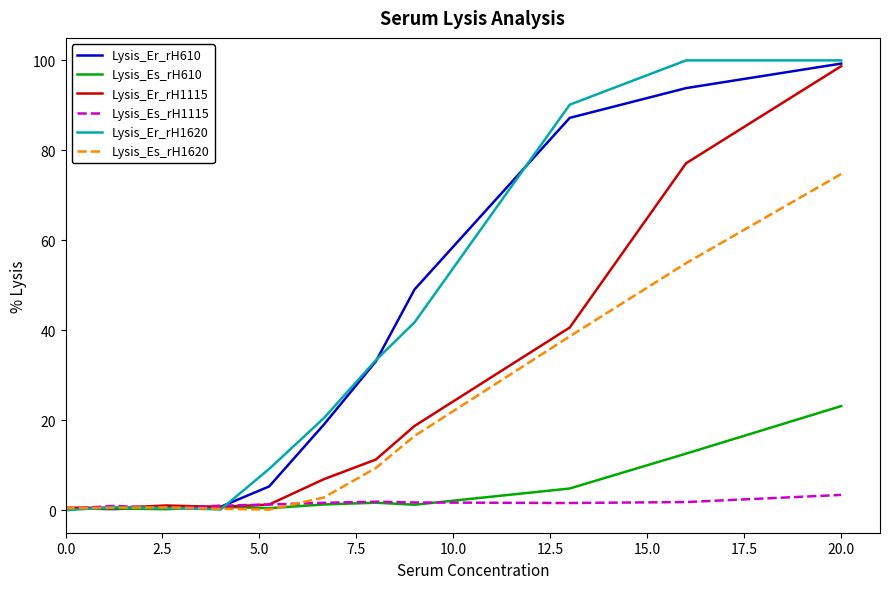

What are all the series names shown in the legend?

Lysis_Er_rH610, Lysis_Es_rH610, Lysis_Er_rH1115, Lysis_Es_rH1115, Lysis_Er_rH1620, Lysis_Es_rH1620